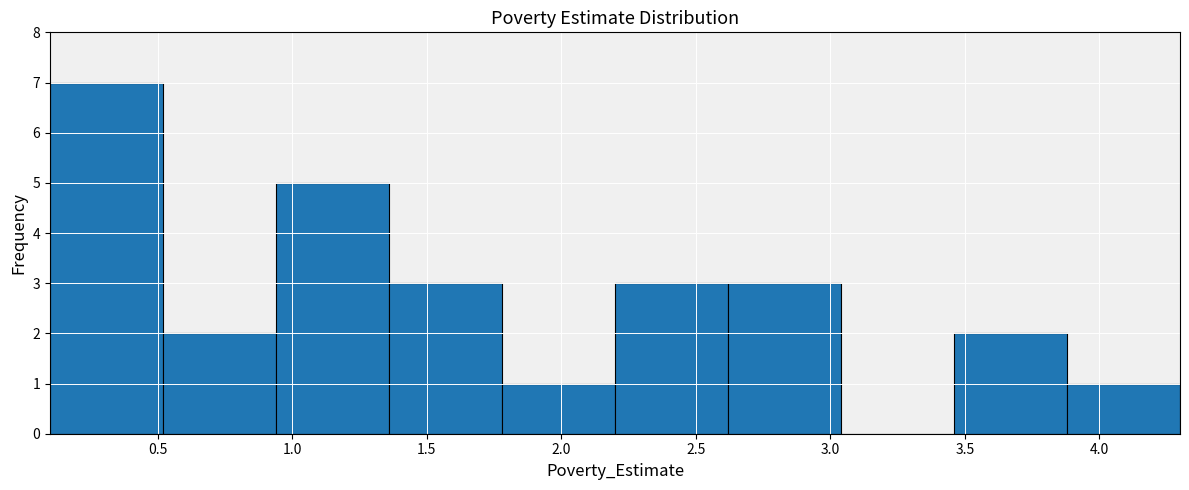

Over which range of the x-axis is the bar tallest?

0.10 to 0.52